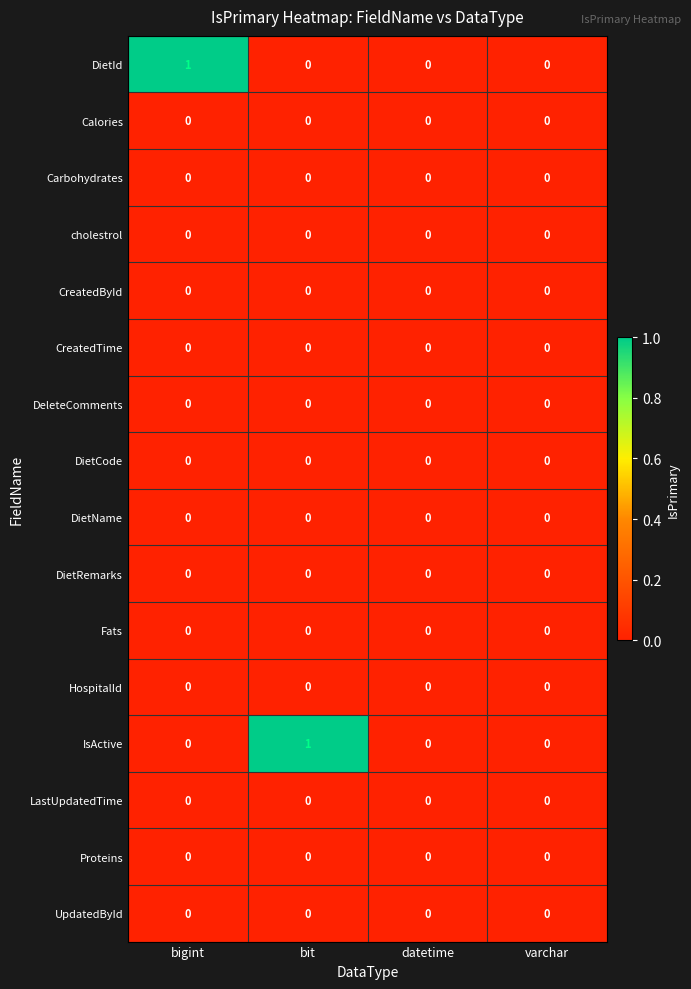

Is it true that LastUpdatedTime equals 0 at datetime?

True